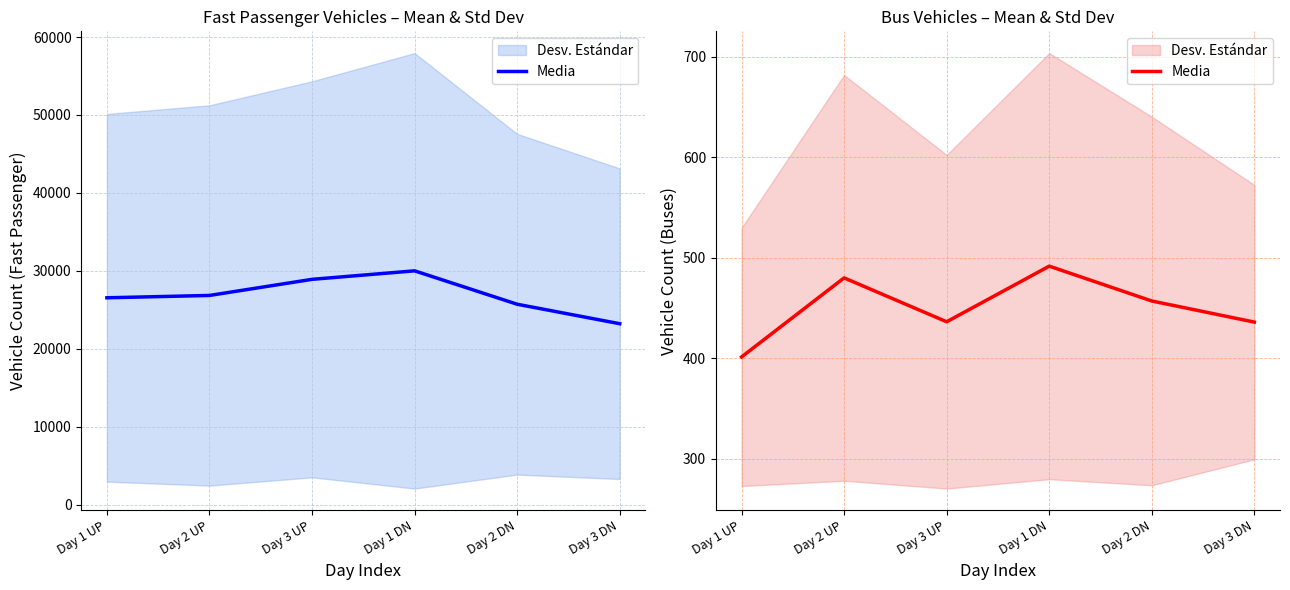

Reading right to left, what are all the values shown in this chart?

436.0	457.0	491.7	436.3	480.0	401.3